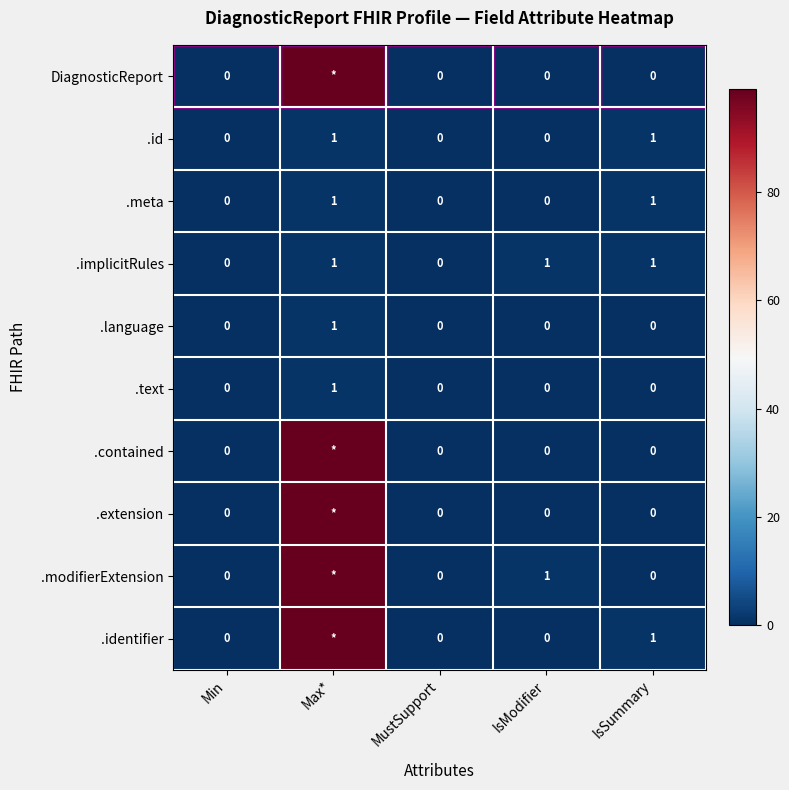

How many positive values does the .language series have?

1